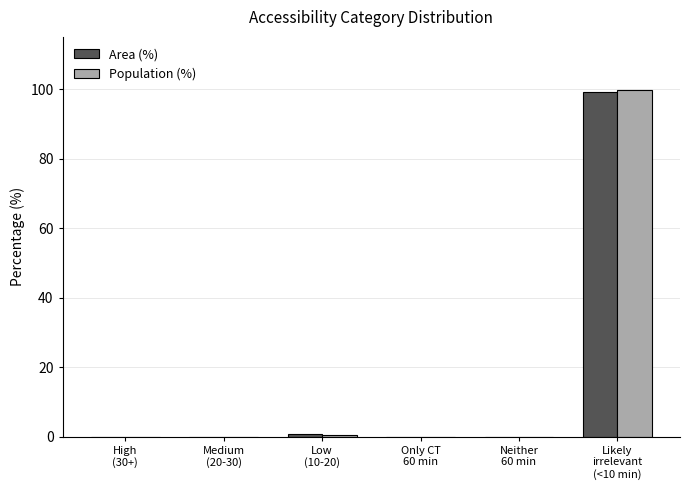

What is the maximum value shown in the chart?

99.6